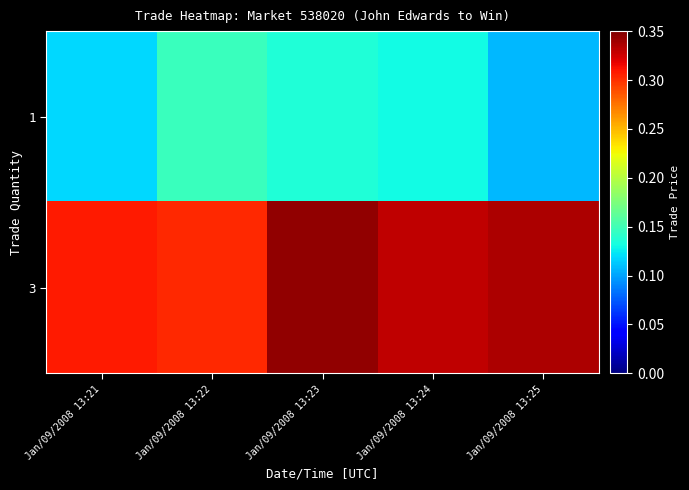

What is the greatest value displayed?

0.3